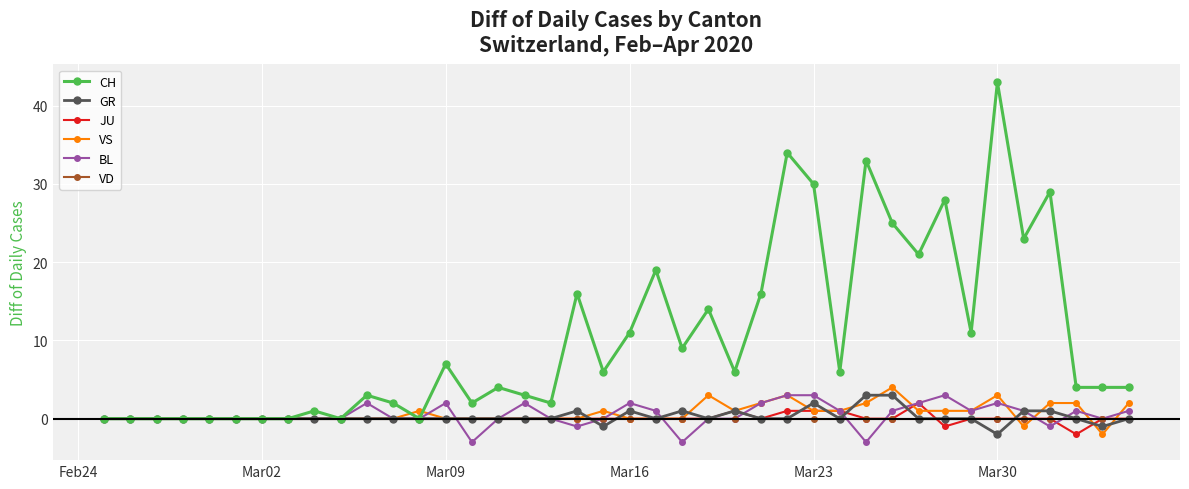

At how many categories does at least one series exceed 22?

8